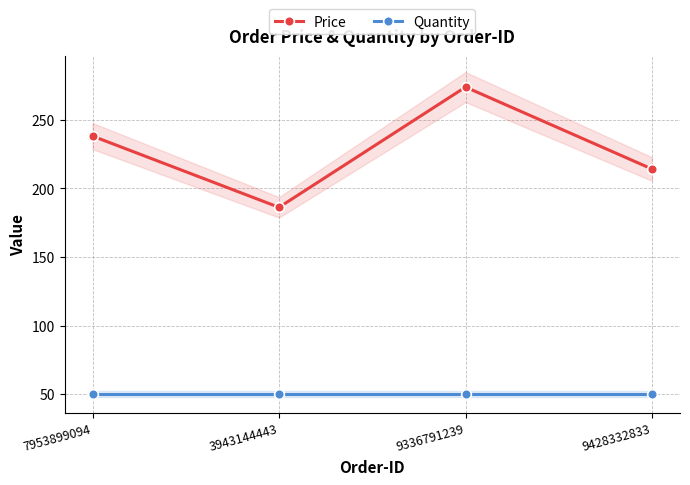

What is the sum of all Quantity values?

200.0